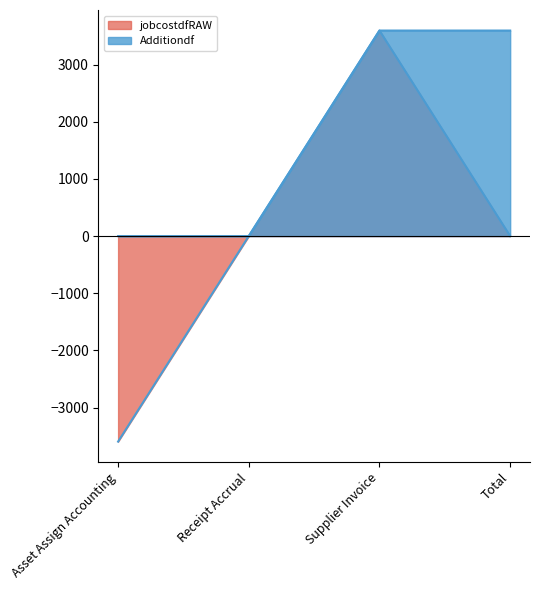

What is the total value across all series at Supplier Invoice?

7191.4